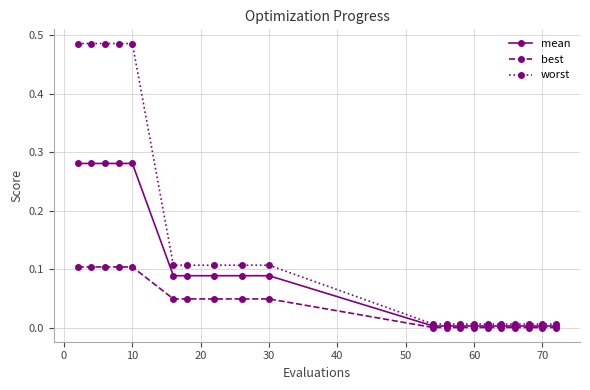

Which series has the largest total across all categories?

worst